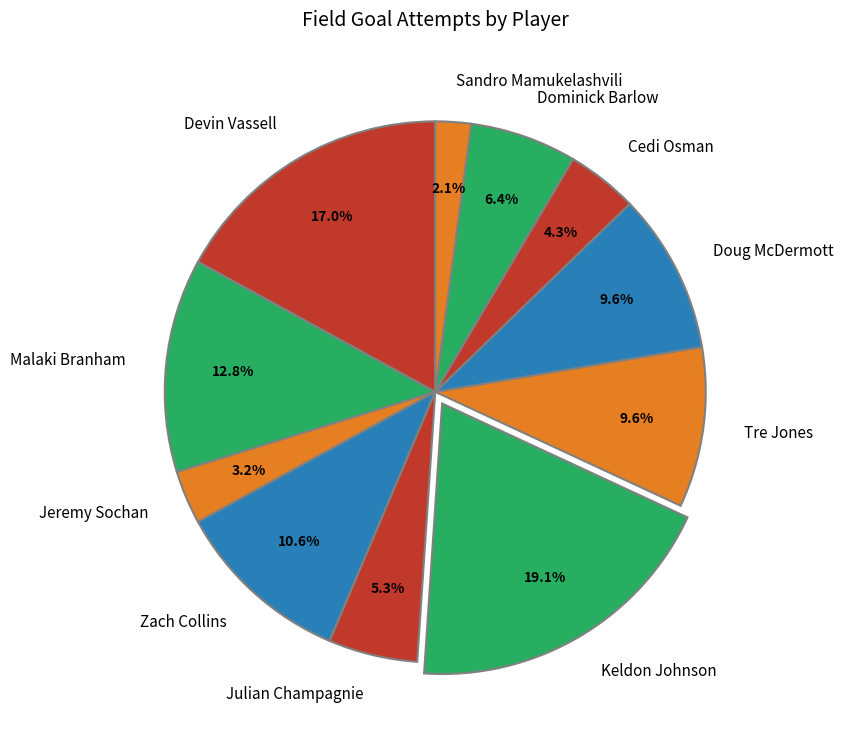

Does Devin Vassell represent more than half of the total?

No